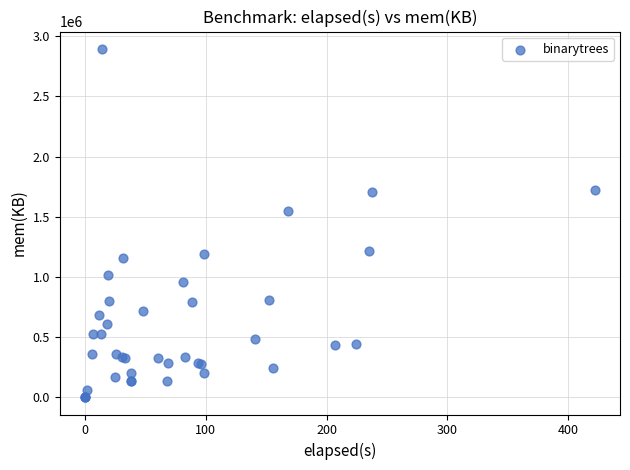

What Y value in the scatter plot is closest to 1447182?

1549916